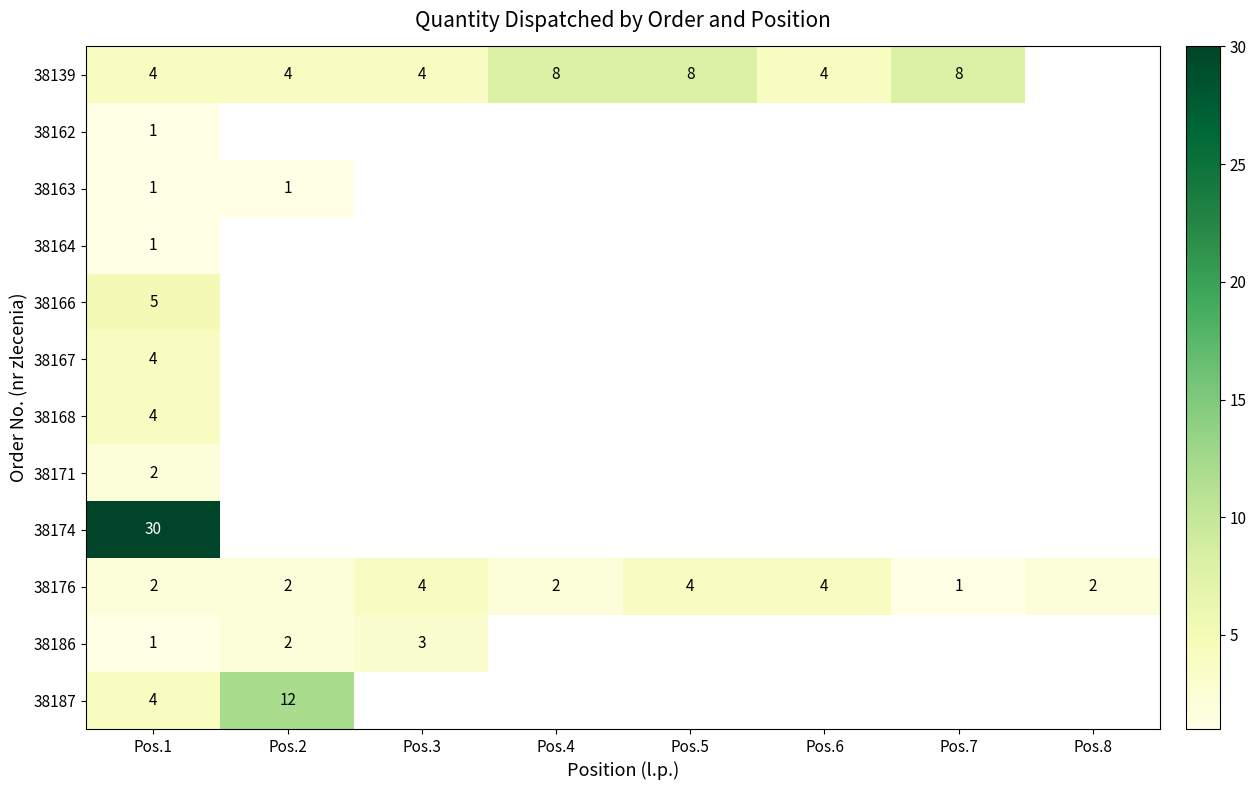

True or false: 38171 has a value of 3 at Pos.1.

False